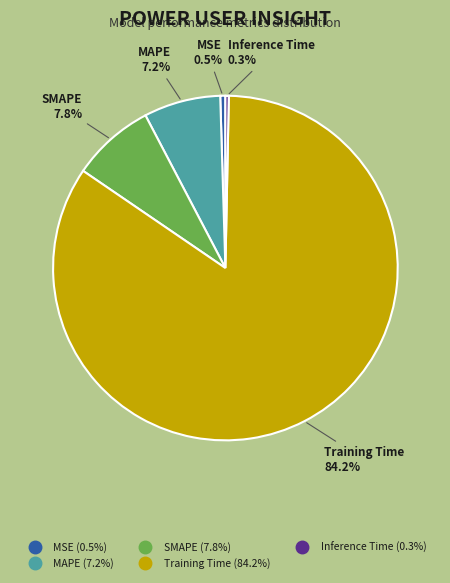

How much of the chart is everything except SMAPE?

92.2%